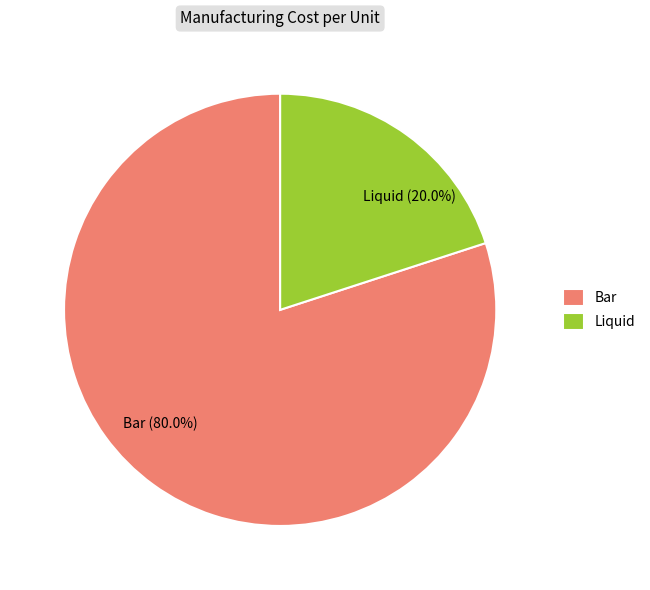

To the nearest percent, what portion does Bar represent?

80%